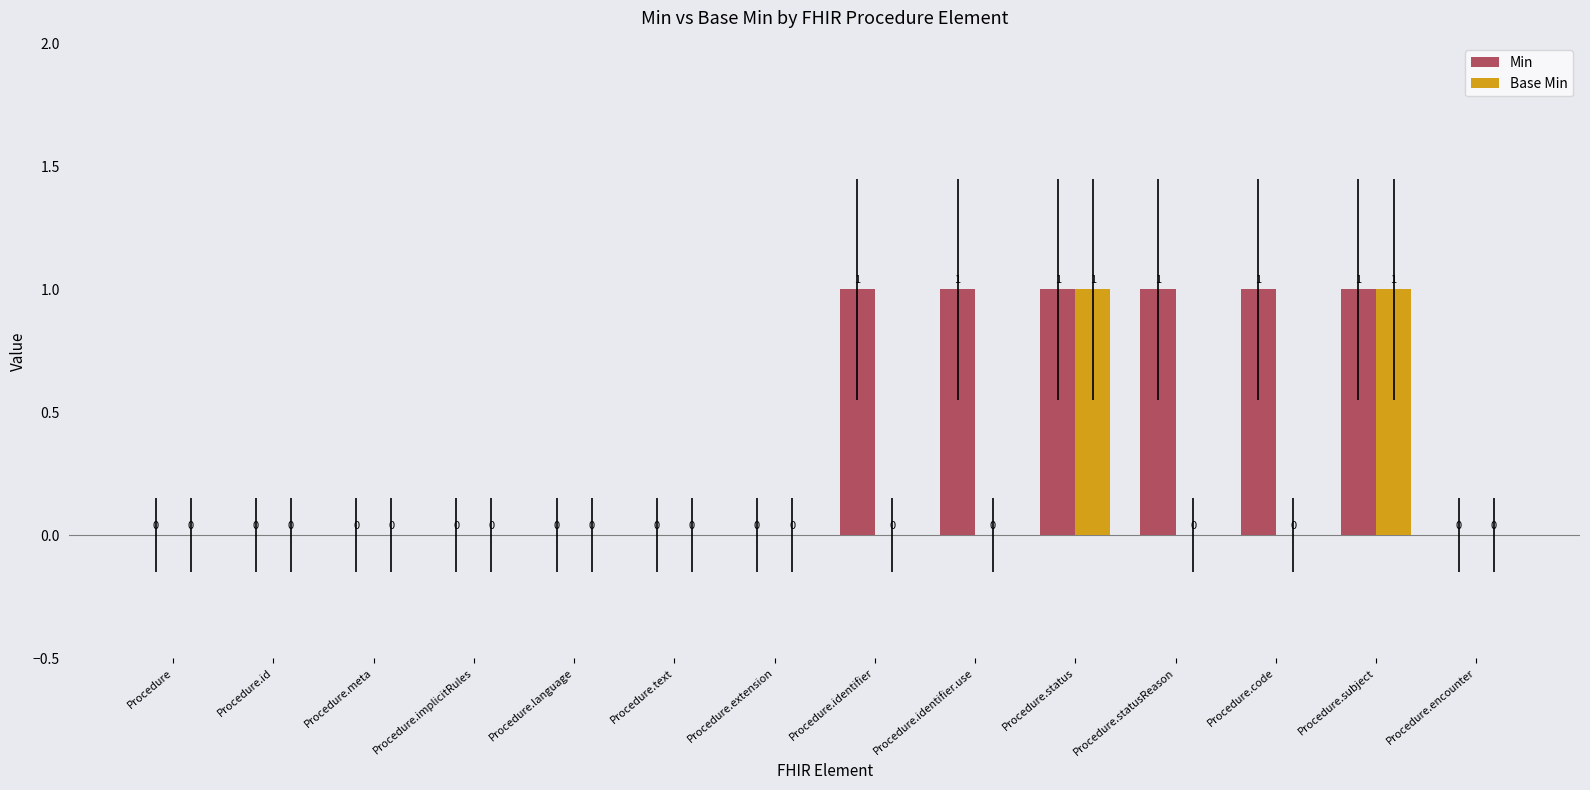

Is it true that Min equals 1 at Procedure.encounter?

False